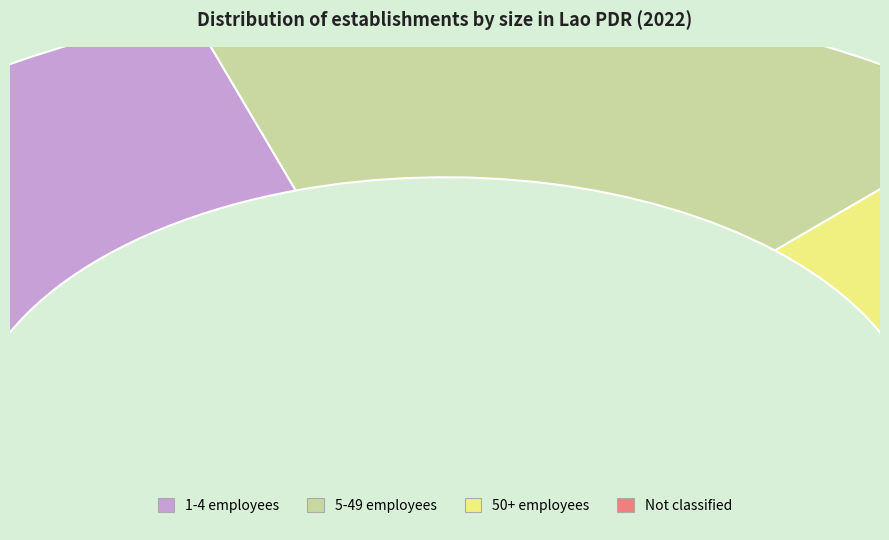

What is the change in value from est_sizeaggregate_s1_4 to est_sizeaggregate_x?

-17.4